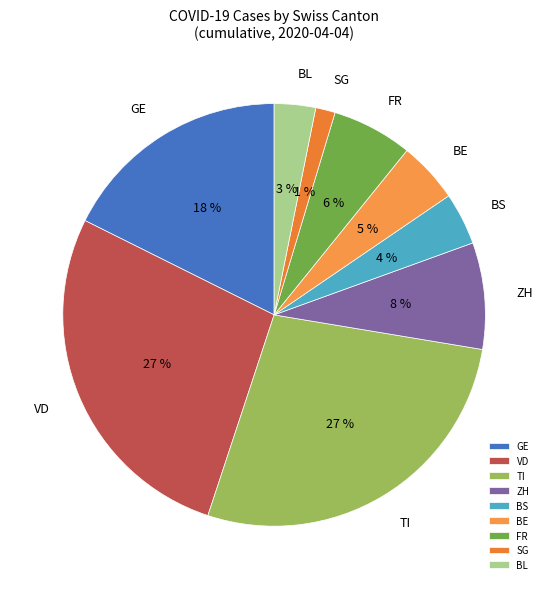

Combined, do TI and BE account for over 50%?

No